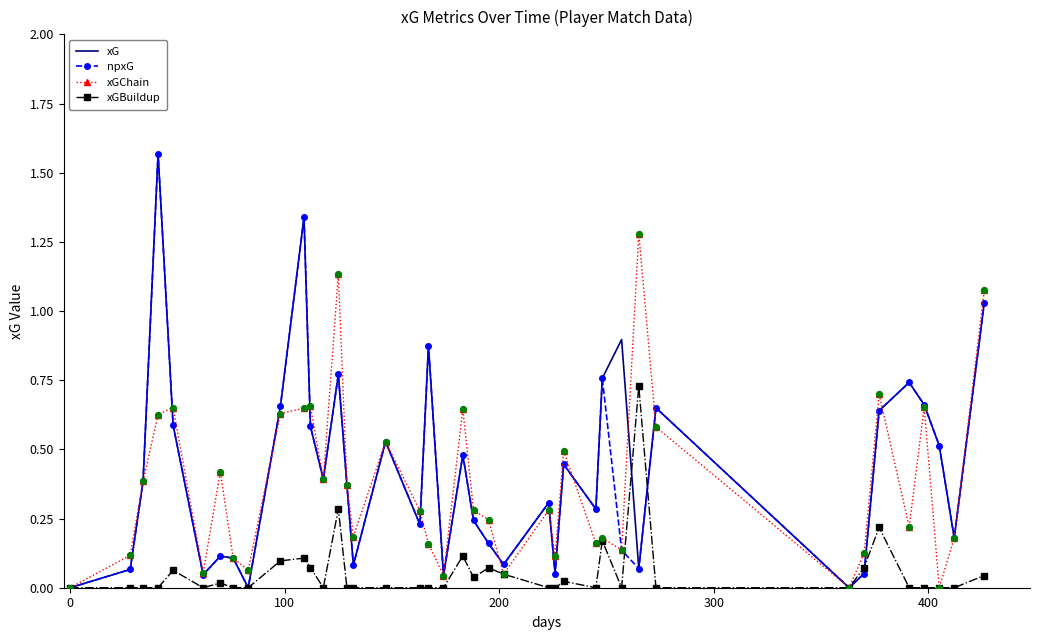

Which series has the largest total across all categories?

xG